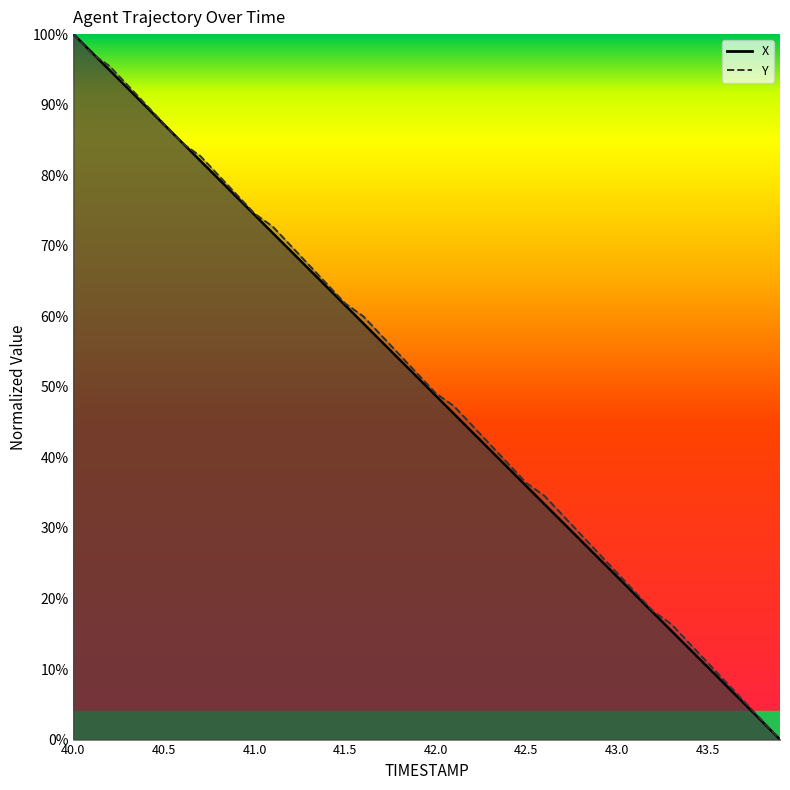

Is it true that Y equals 0.3 at 41.9?

False